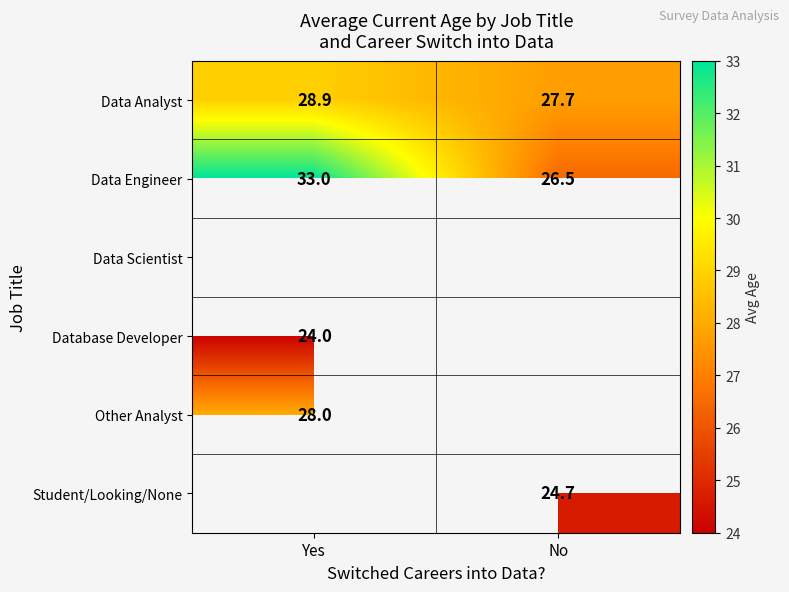

List the labels in order of Data Engineer value, smallest first.

No, Yes